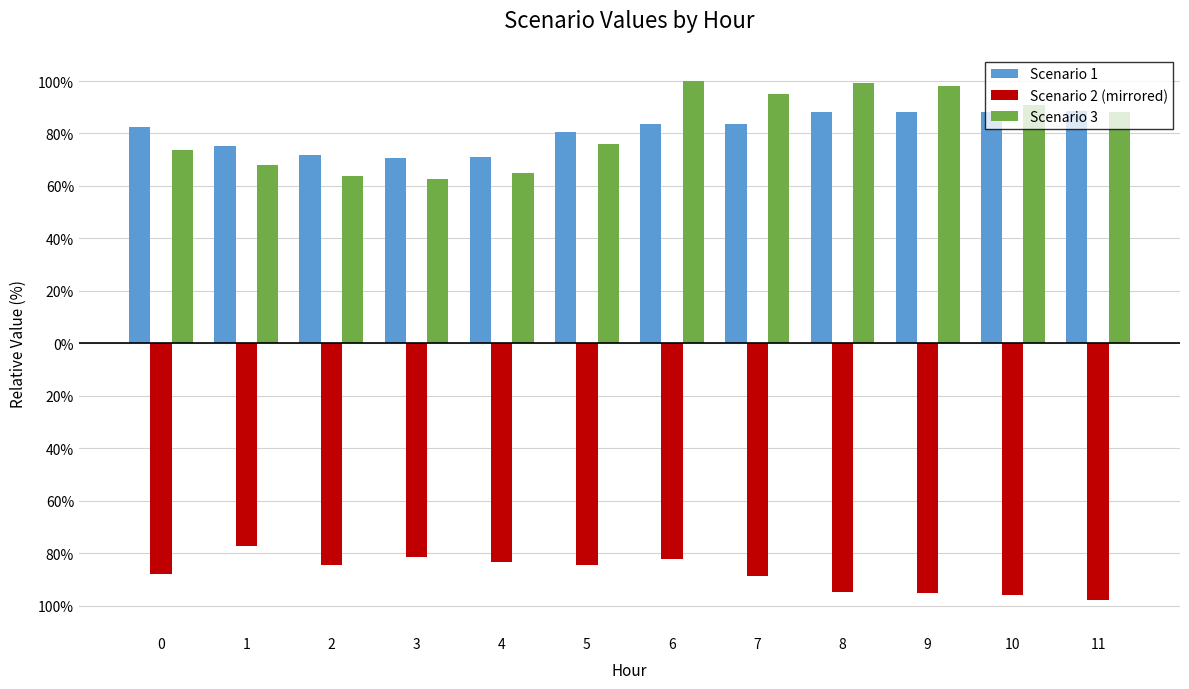

Are the bars horizontal?

No